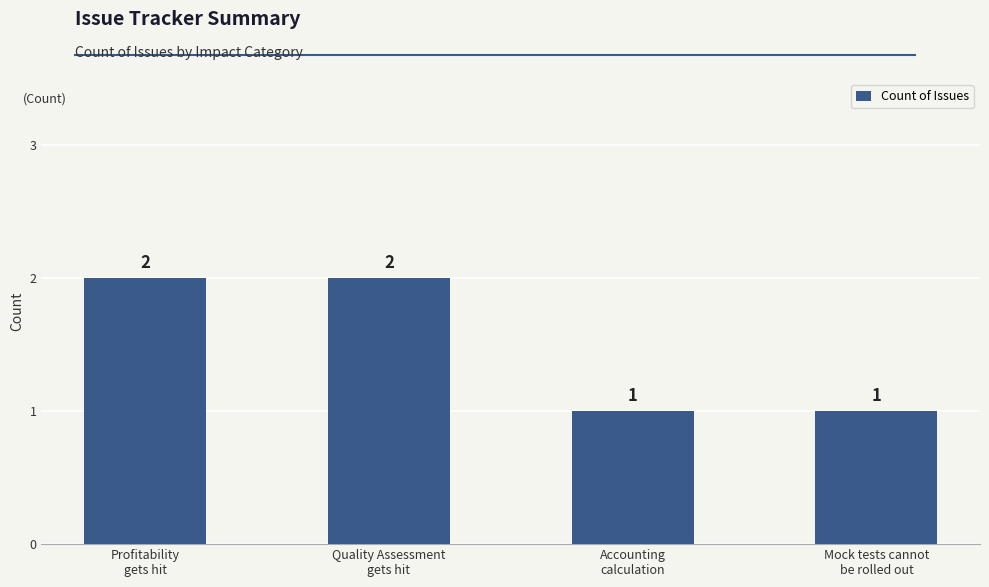

What is the value of the 1st bar from the left?

2